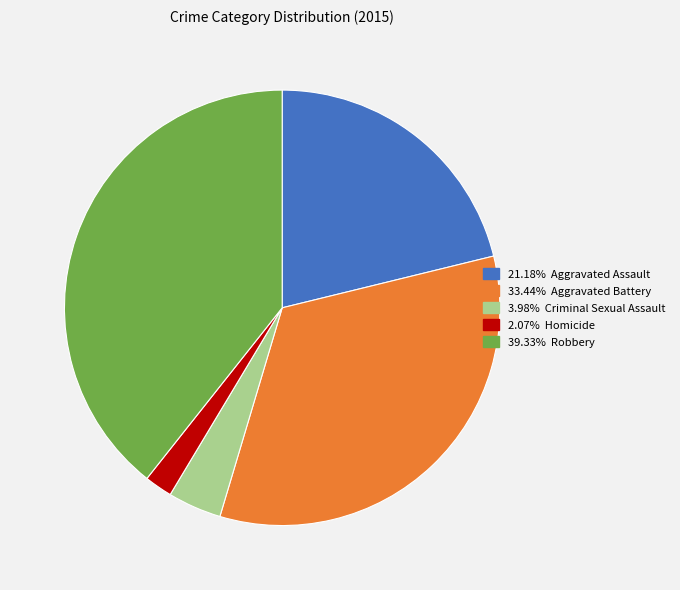

Is there a majority slice in this chart?

No